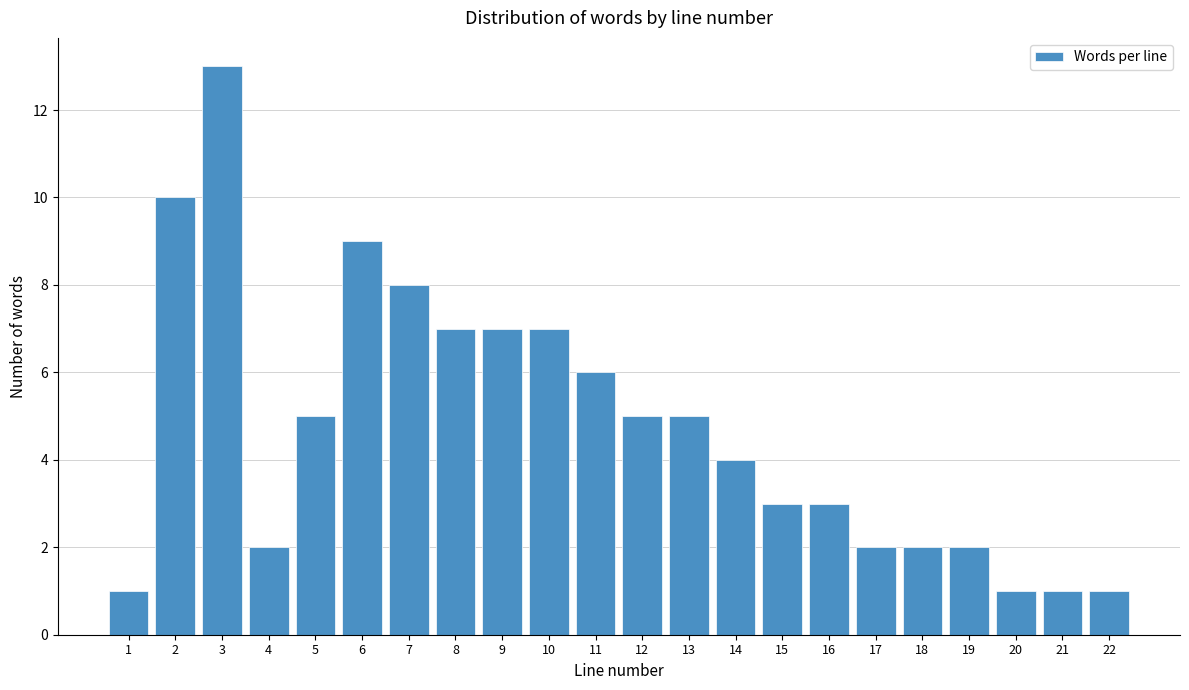

Reading left to right, what are all the values shown in this chart?

1=1	2=10	3=13	4=2	5=5	6=9	7=8	8=7	9=7	10=7	11=6	12=5	13=5	14=4	15=3	16=3	17=2	18=2	19=2	20=1	21=1	22=1